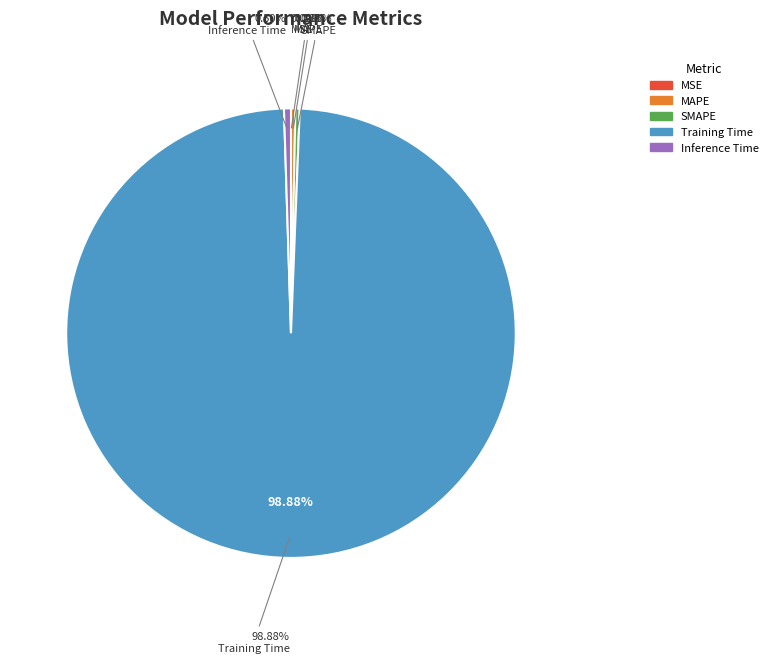

Count the number of slices in the pie.

5